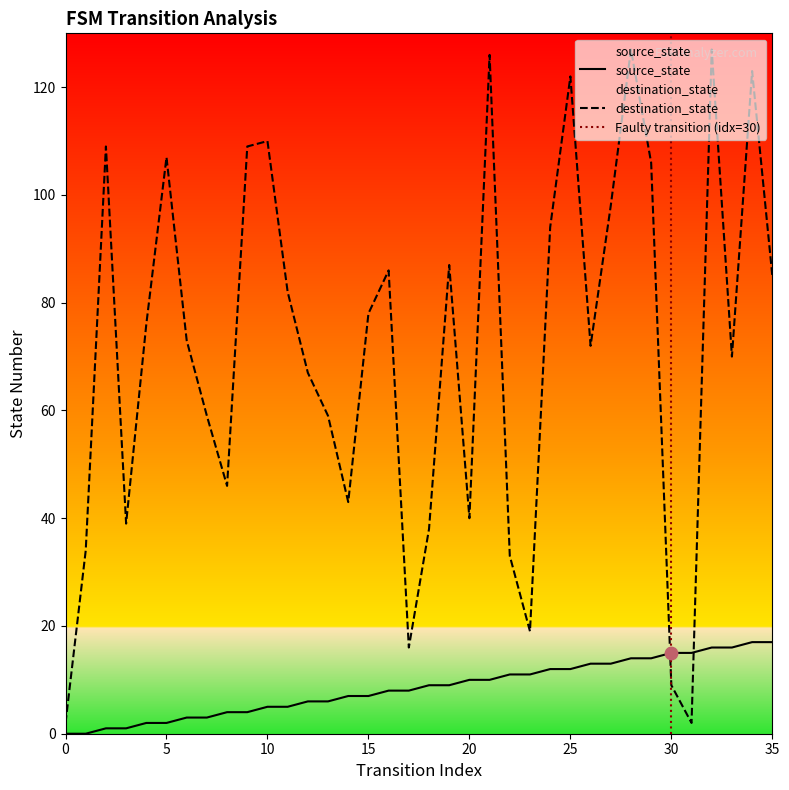

Which series has the largest total across all categories?

destination_state